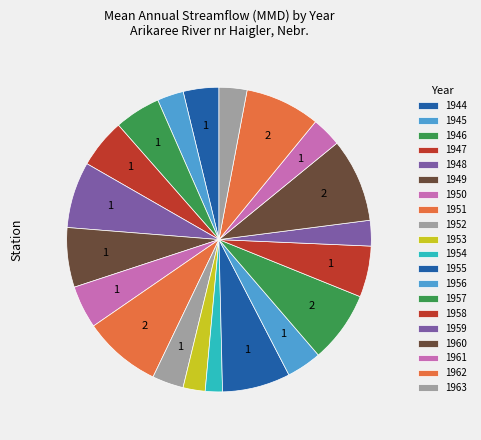

Count the number of slices in the pie.

20